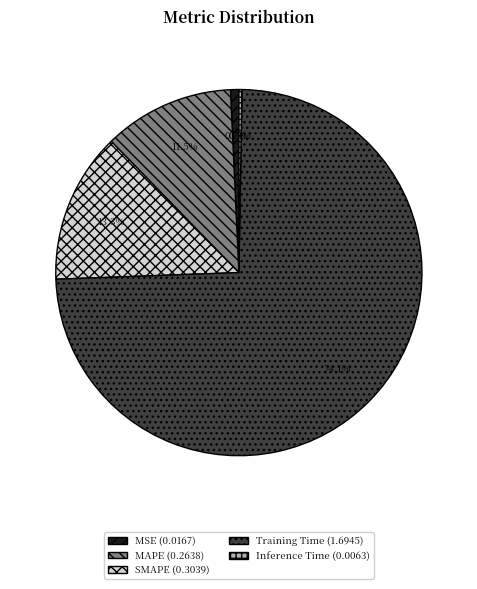

Is it true that MAPE is 6% of the pie?

False